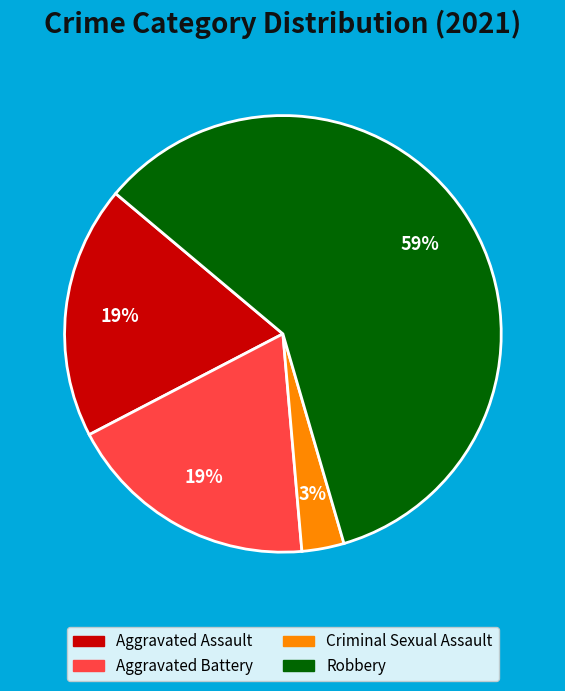

To the nearest percent, what is the difference between the largest and smallest slice percentages?

56%